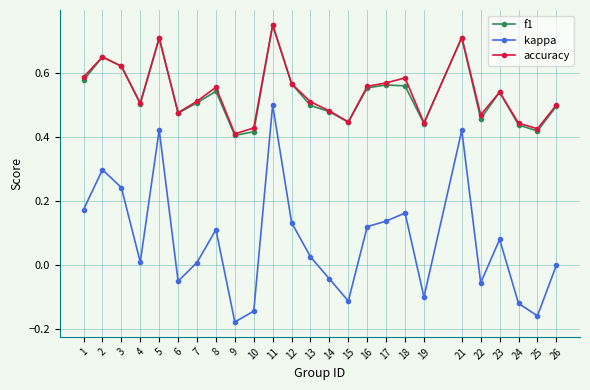

At which label is f1 closest to 0?

9